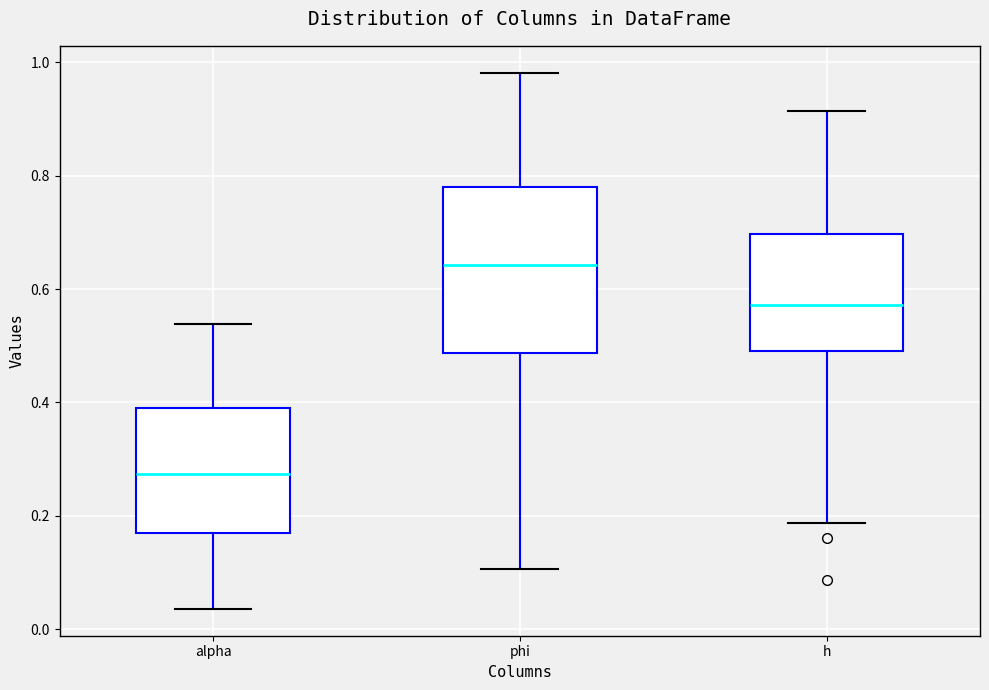

Reading left to right, read every box against the y-axis: the position of its median line, the range the box covers, and the ends of its whiskers. The values are not printed on the chart, so give them approximately, as read against the axis.

alpha: median 0.28, box 0.18 to 0.40, whiskers 0.04 to 0.54
phi: median 0.64, box 0.48 to 0.78, whiskers 0.10 to 0.98
h: median 0.58, box 0.50 to 0.70, whiskers 0.18 to 0.92